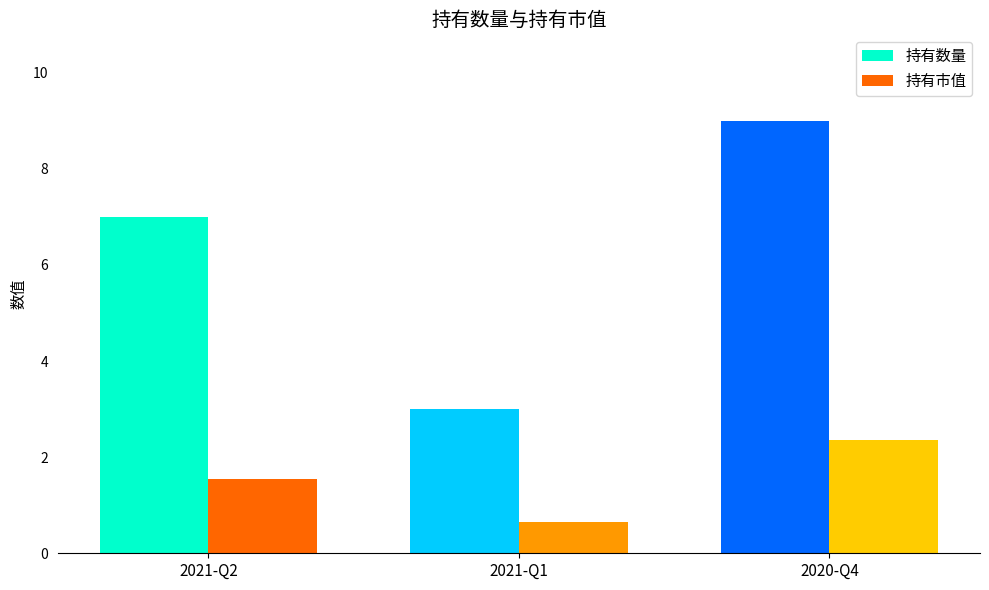

Which category has the highest value in the 持有市值 series?

2020-Q4